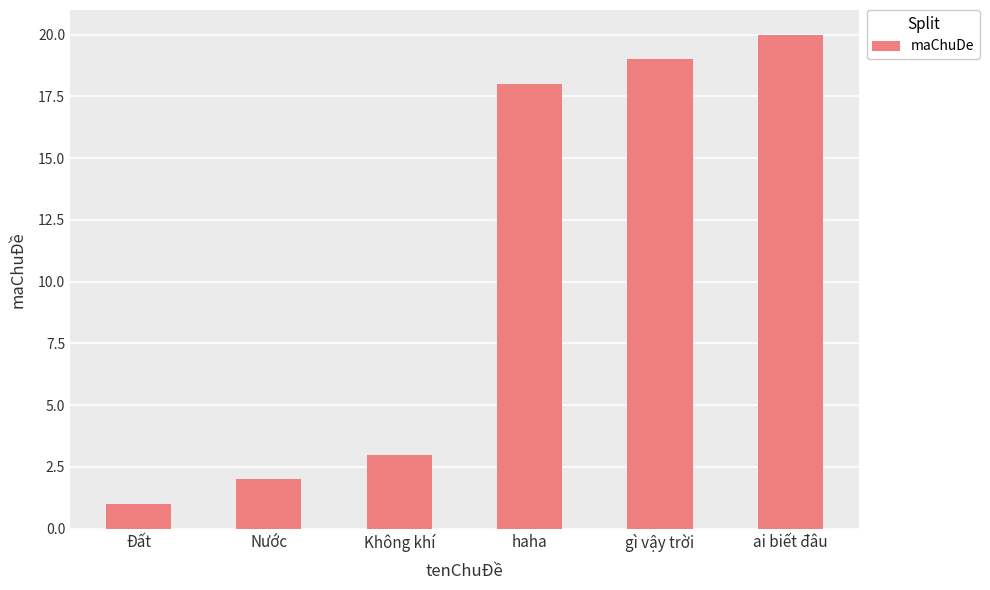

What is the difference between the maximum and minimum values?

19